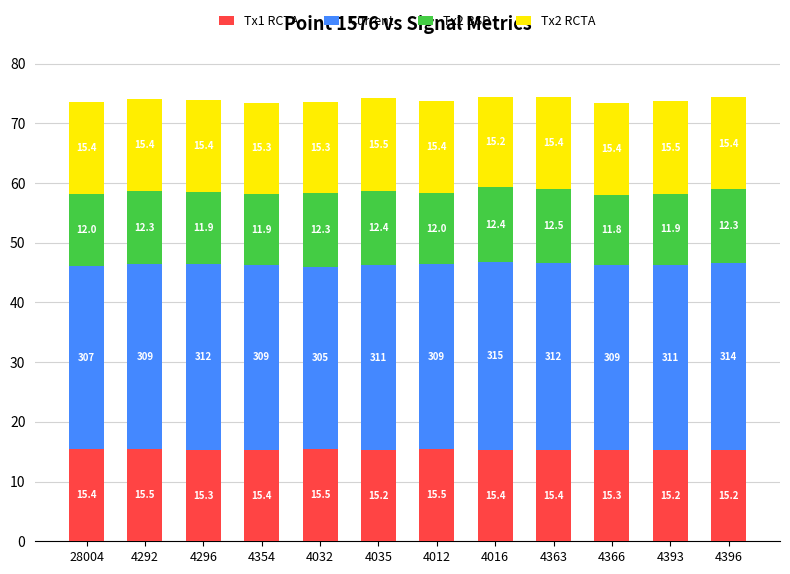

Is it true that Tx1 RCTA equals 25.3 at 4016?

False